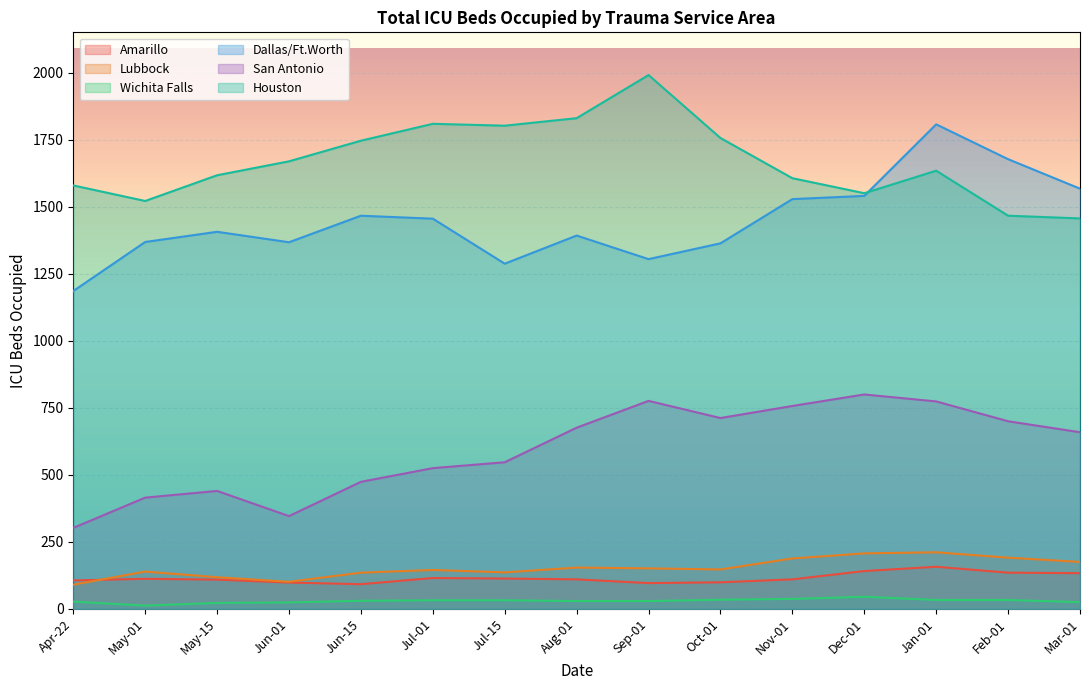

What is the total value across all series at 2020-06-13?

3348